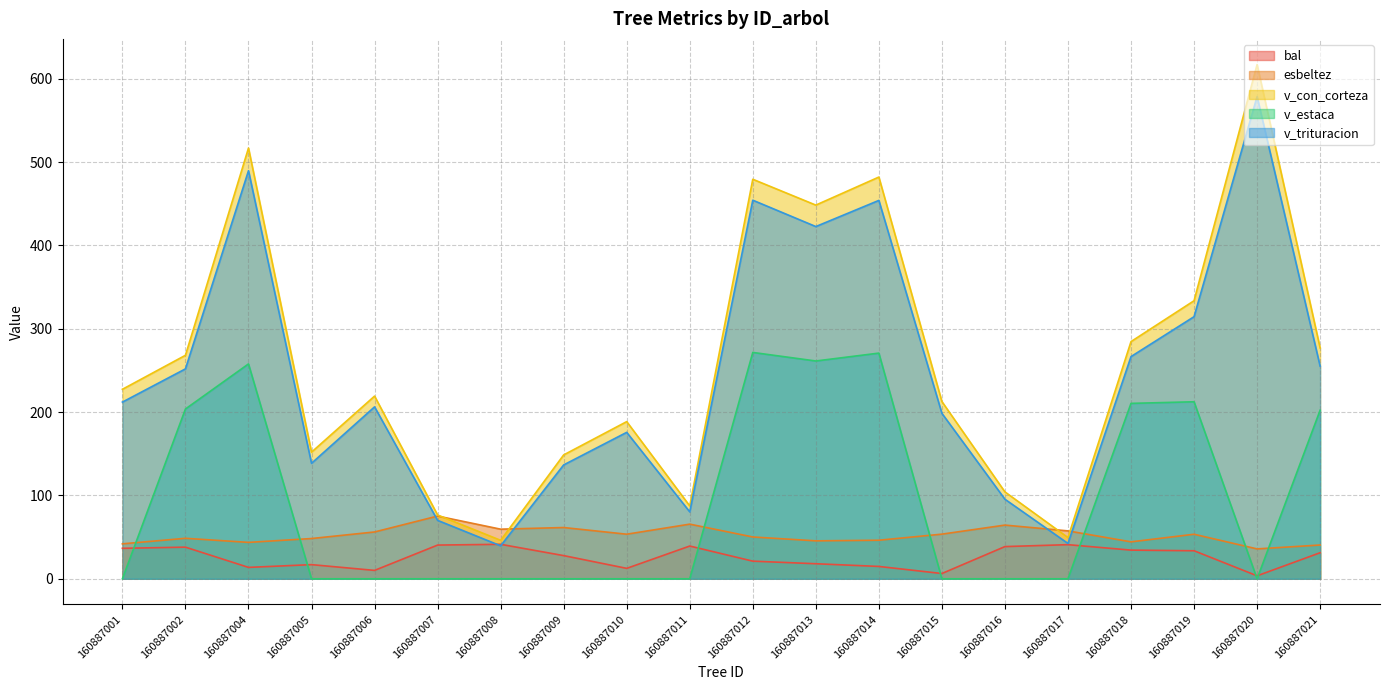

True or false: esbeltez and v_con_corteza intersect in this chart.

True